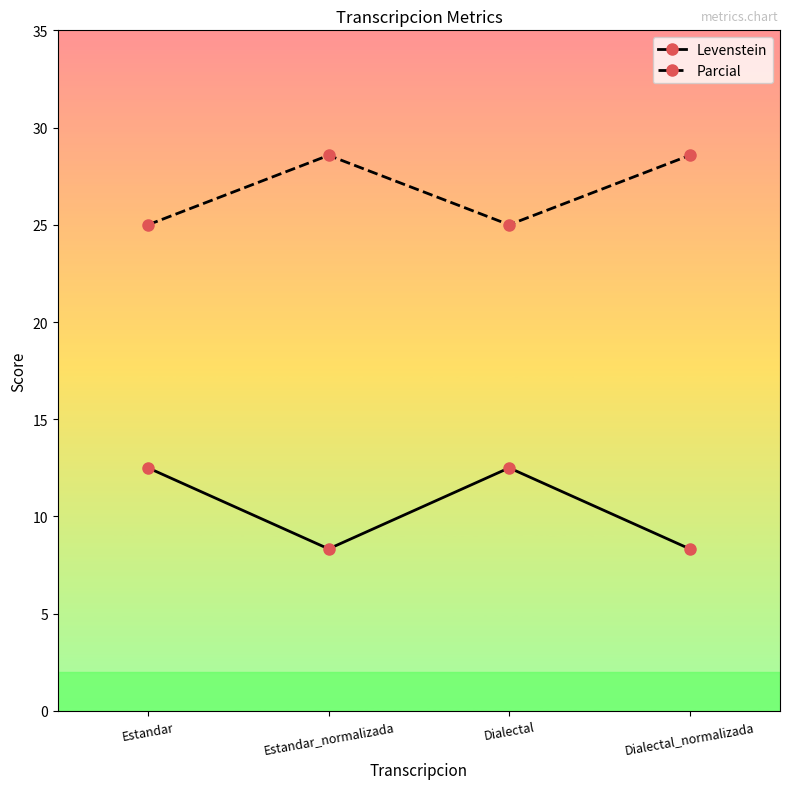

True or false: Parcial and Levenstein intersect in this chart.

False